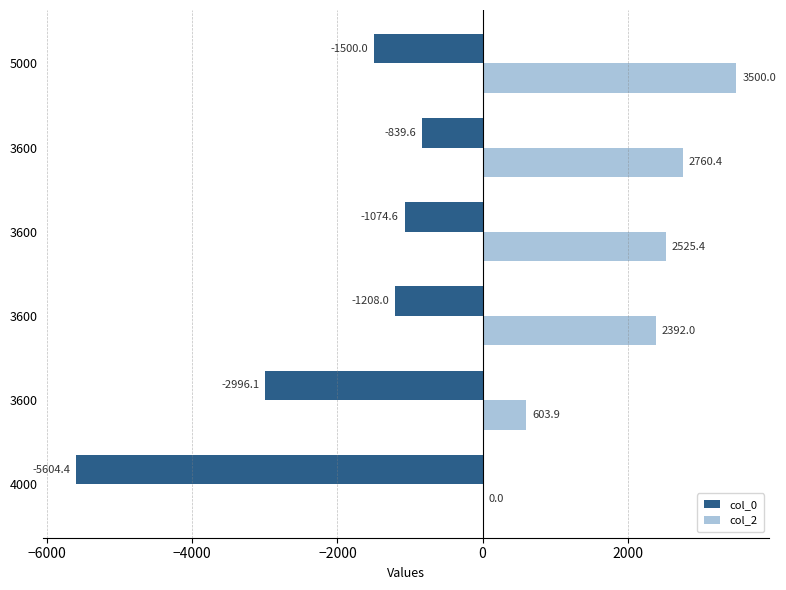

Which series has the largest range (max minus min)?

col_0